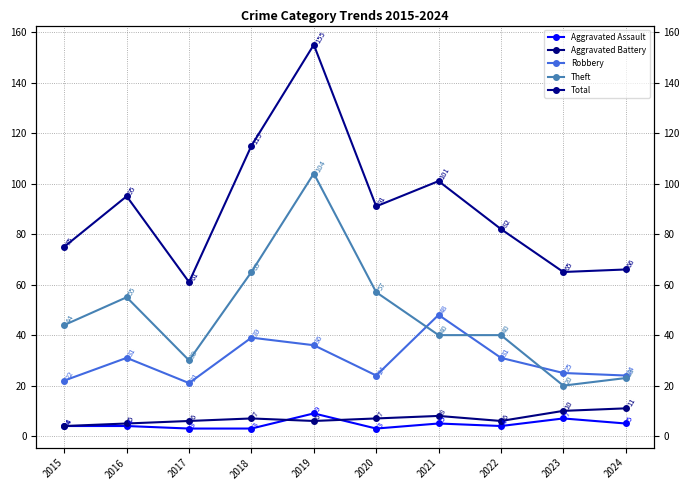

What is the total value across all series at 2021?

202